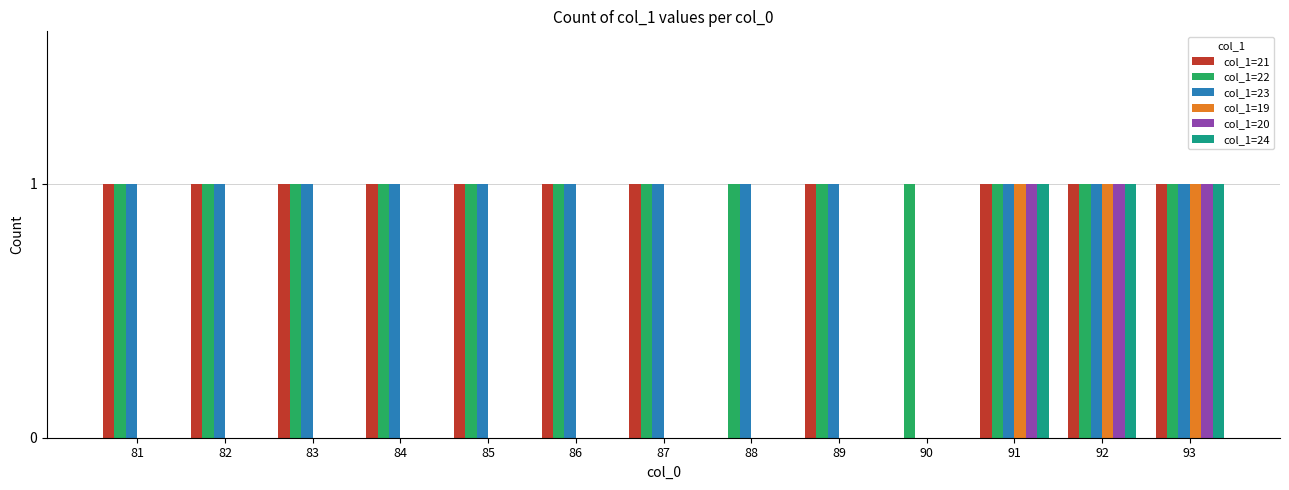

What is the sum of all col_1=24 values?

3